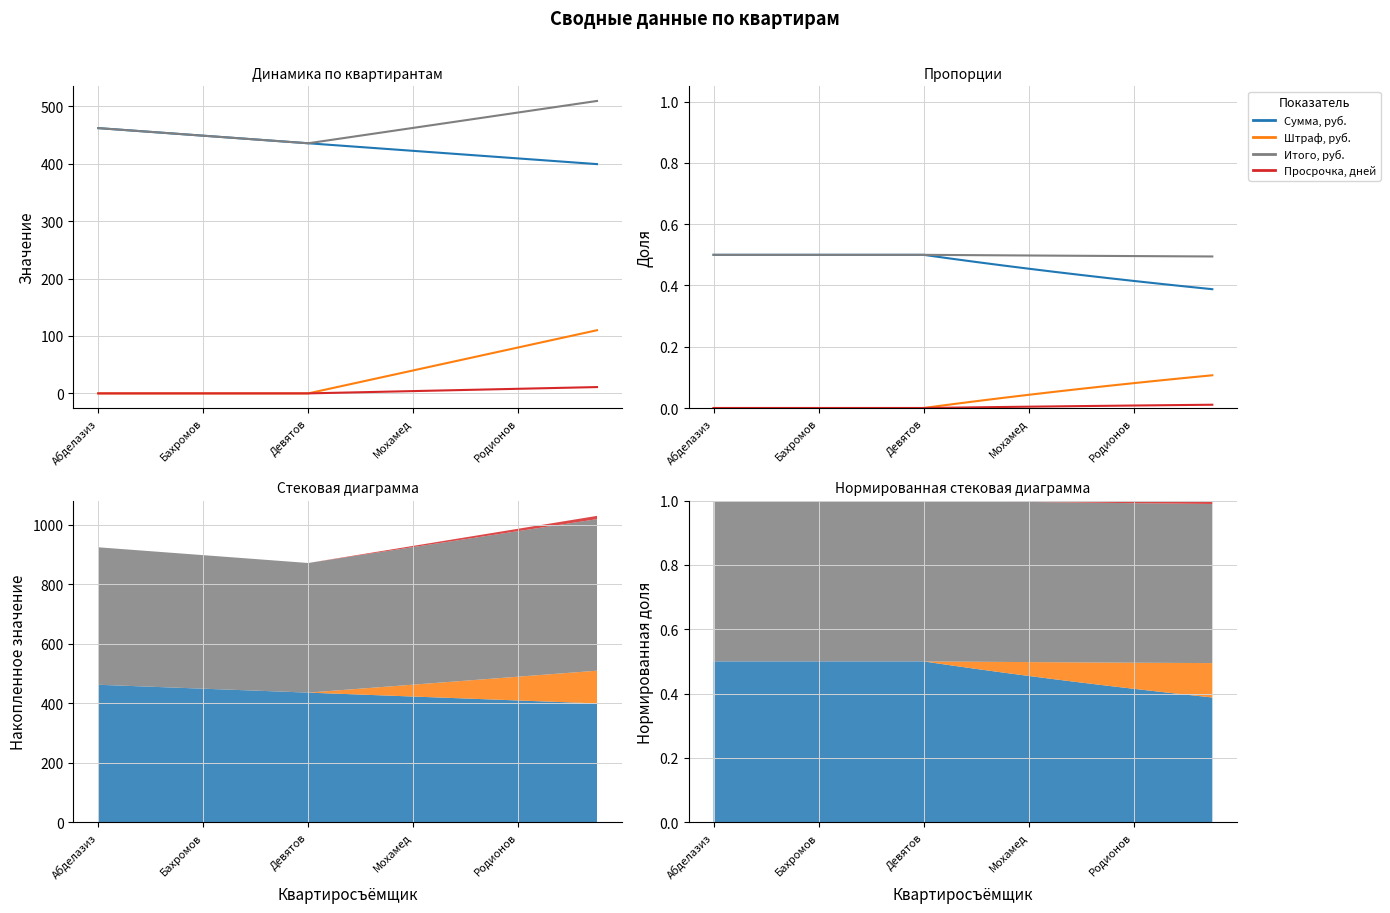

Is it true that Сумма, руб. equals 0.5 at Абделазиз?

True